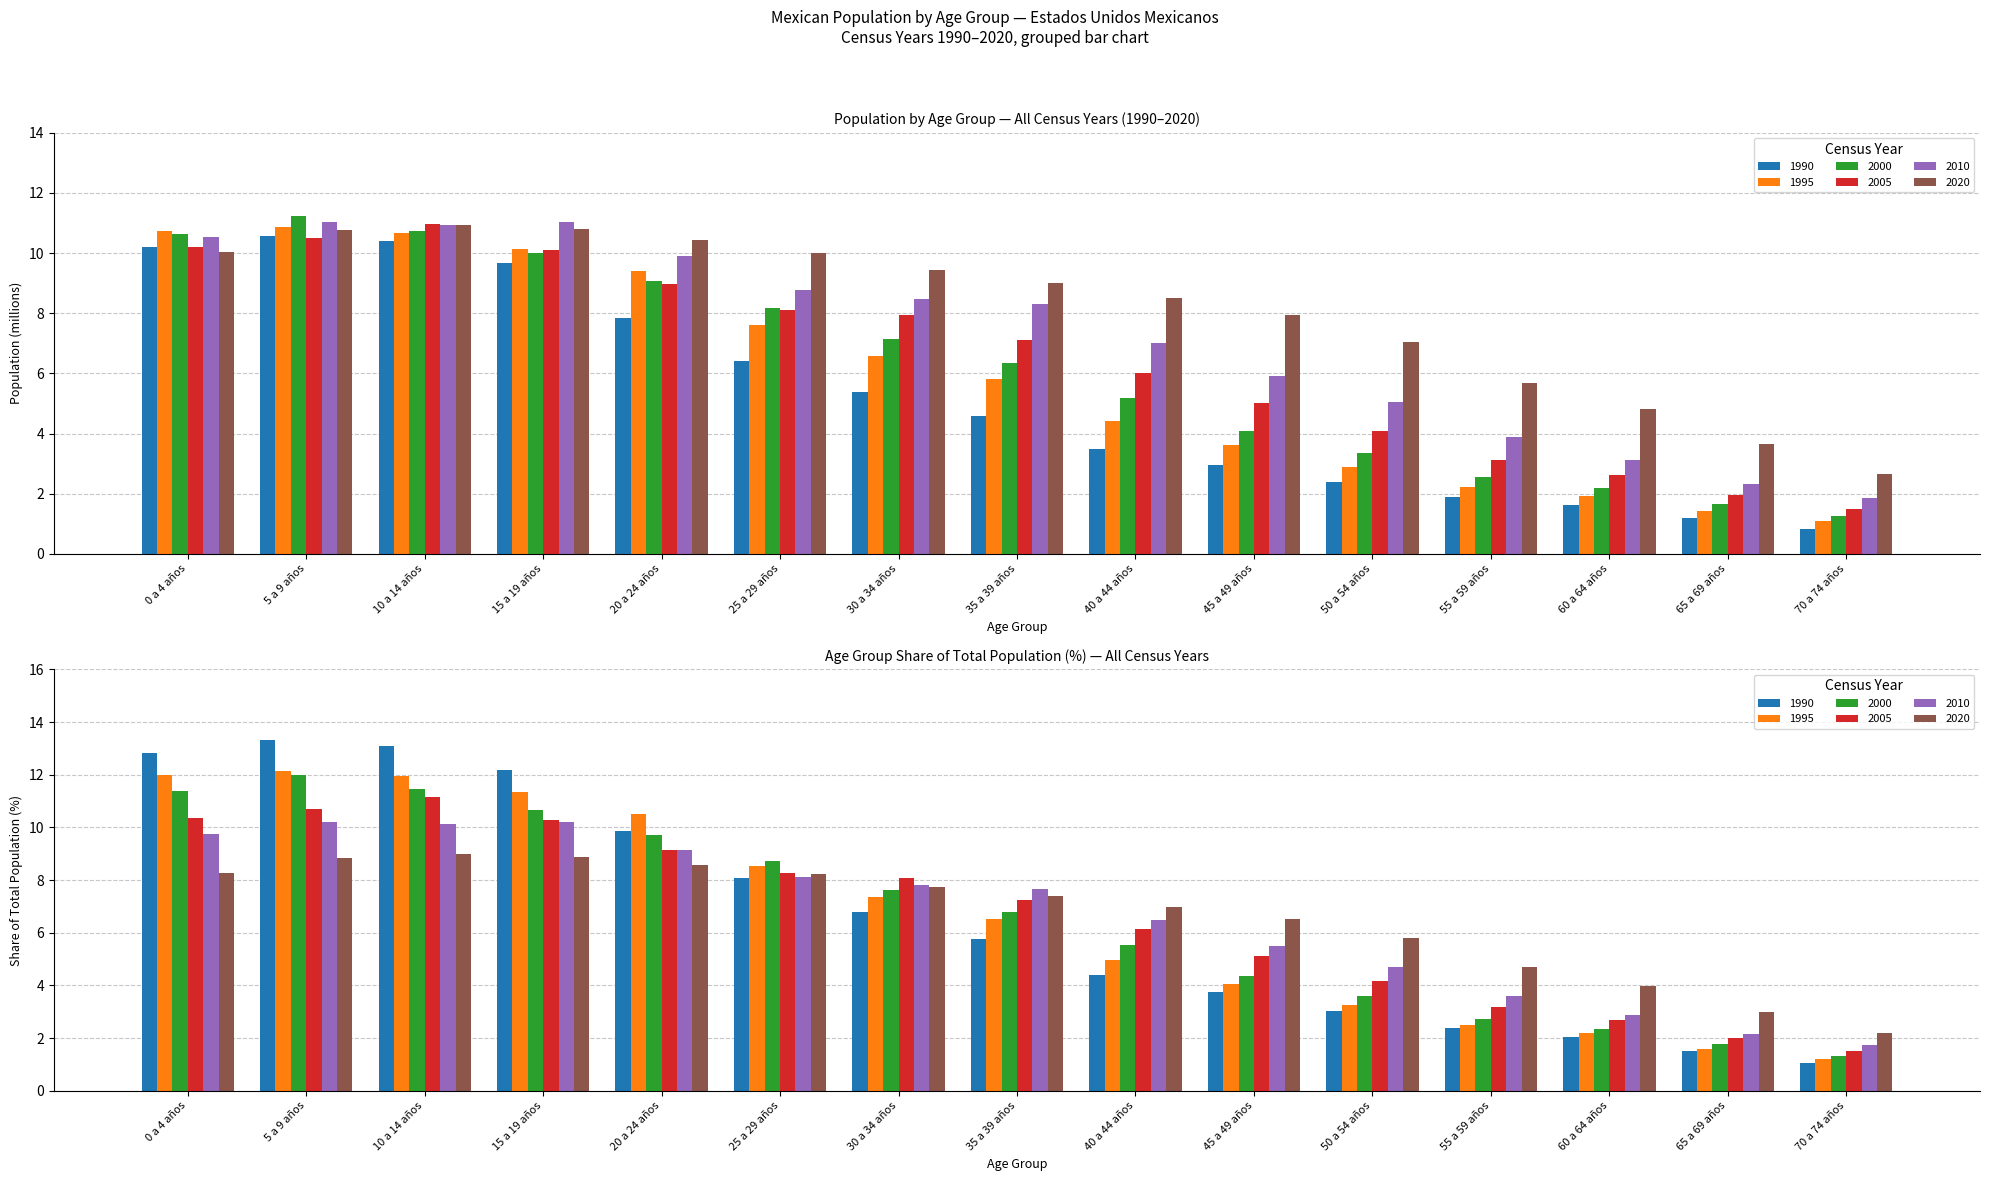

List the series in order of their peak value, lowest first.

1990, 1995, 2020, 2005, 2010, 2000